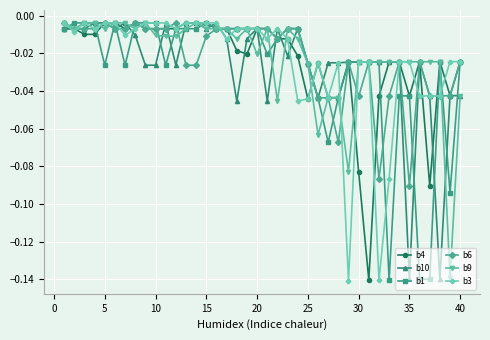

True or false: b3 has more than 2 interior local peaks.

True